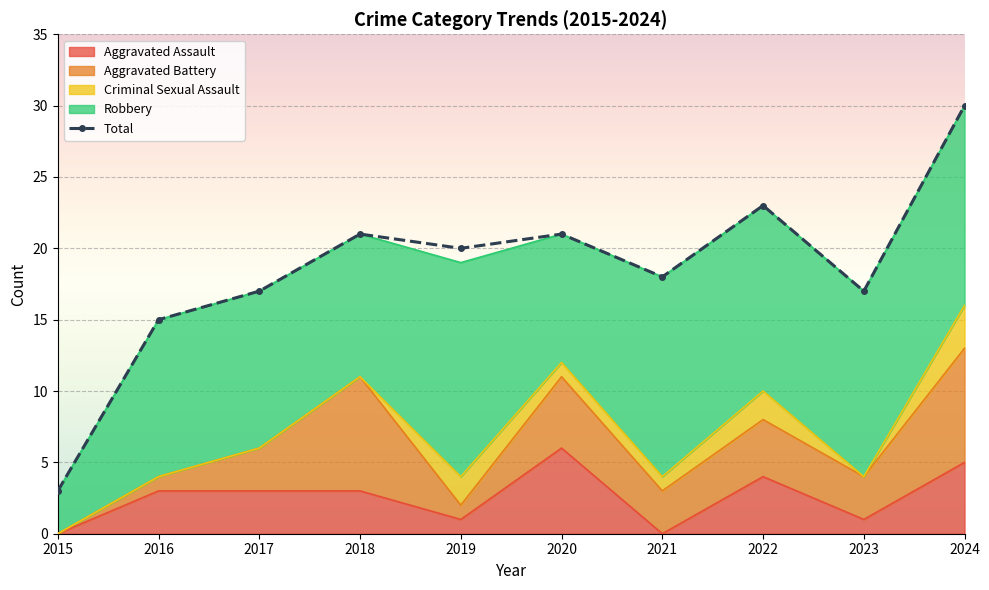

True or false: Aggravated Assault and Robbery intersect in this chart.

False